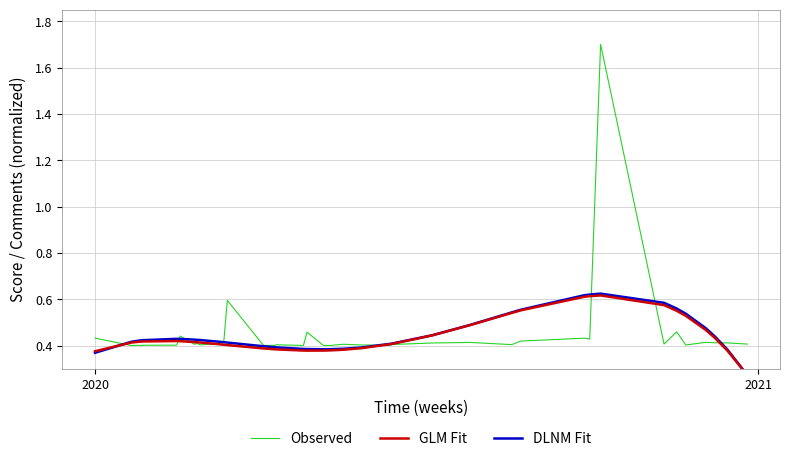

Reading left to right, extract all data points from this chart.

Observed: 0.4	0.4	0.4	0.4	0.4	0.4	0.4	0.4	0.4	0.4	0.4	0.4	0.6	0.4	0.4	0.4	0.4	0.4	0.5	0.4	0.4	0.4	0.4	0.4	0.4	0.4	0.4	0.4	0.4	0.4	0.4	0.4	1.7	0.4	0.5	0.4	0.4	0.4	0.4	0.4
GLM Fit: 0.4	0.4	0.4	0.4	0.4	0.4	0.4	0.4	0.4	0.4	0.4	0.4	0.4	0.4	0.4	0.4	0.4	0.4	0.4	0.4	0.4	0.4	0.4	0.4	0.4	0.4	0.4	0.5	0.5	0.6	0.6	0.6	0.6	0.6	0.5	0.5	0.5	0.4	0.4	0.3
DLNM Fit: 0.4	0.4	0.4	0.4	0.4	0.4	0.4	0.4	0.4	0.4	0.4	0.4	0.4	0.4	0.4	0.4	0.4	0.4	0.4	0.4	0.4	0.4	0.4	0.4	0.4	0.4	0.4	0.5	0.5	0.6	0.6	0.6	0.6	0.6	0.6	0.5	0.5	0.4	0.4	0.3